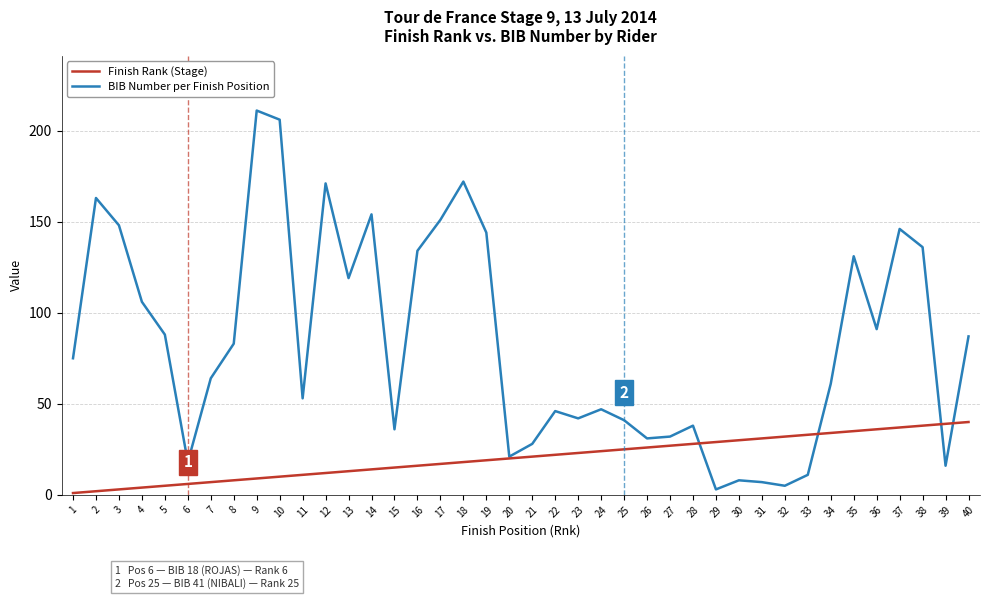

Rank the series at 30 from highest to lowest value.

Finish Rank (Stage), BIB Number per Finish Position